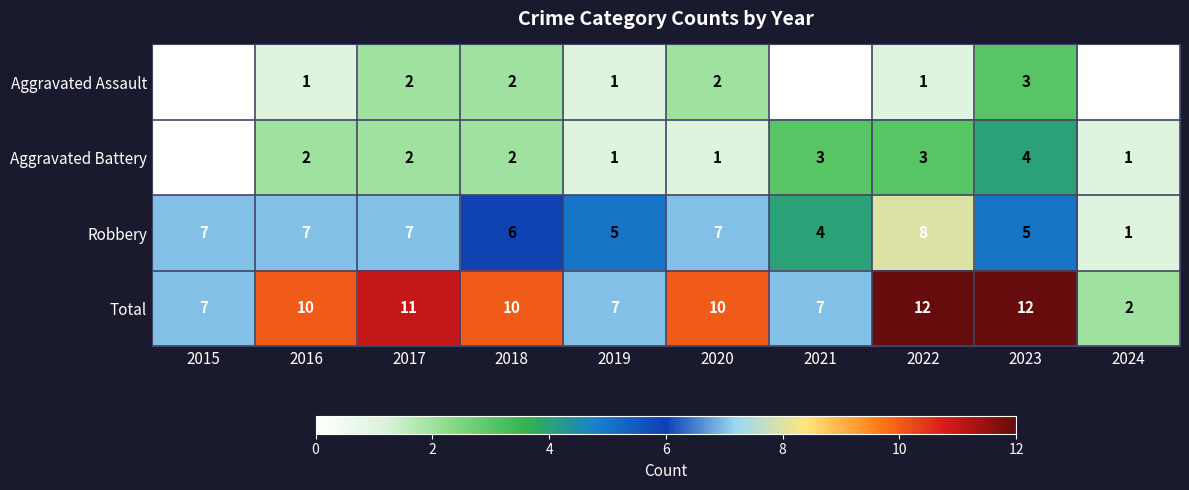

Rank the series at 2023 from highest to lowest value.

Total, Robbery, Aggravated Battery, Aggravated Assault